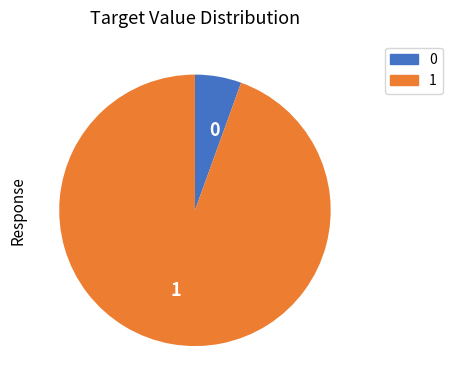

True or false: 1 accounts for 94% of the total.

True